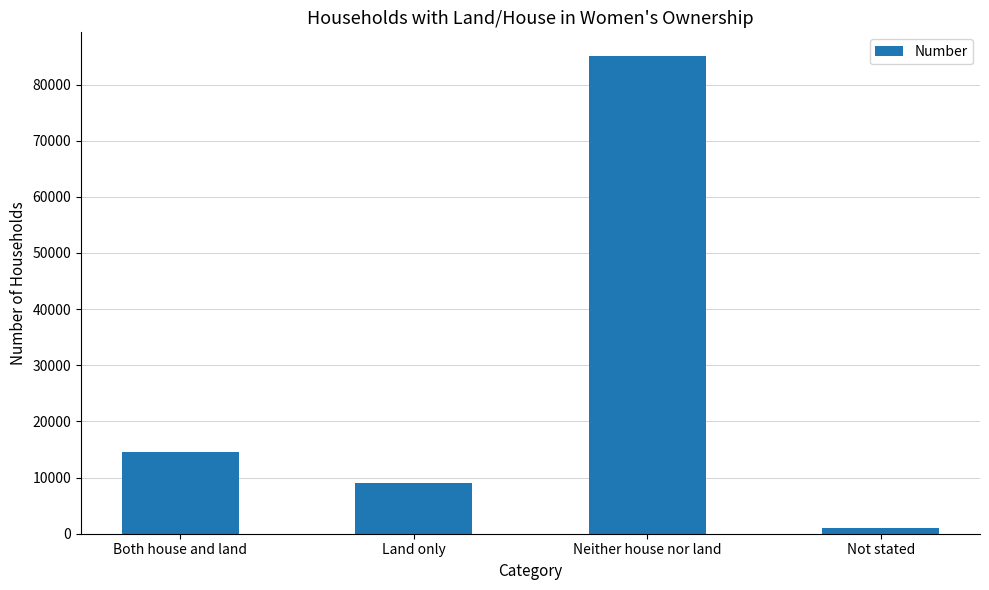

How many bars are there in total?

4